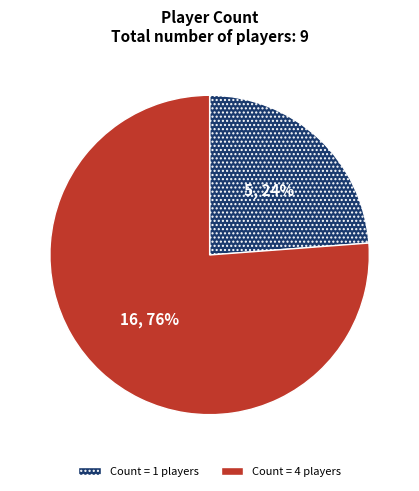

What is the majority slice?

Count = 4 players